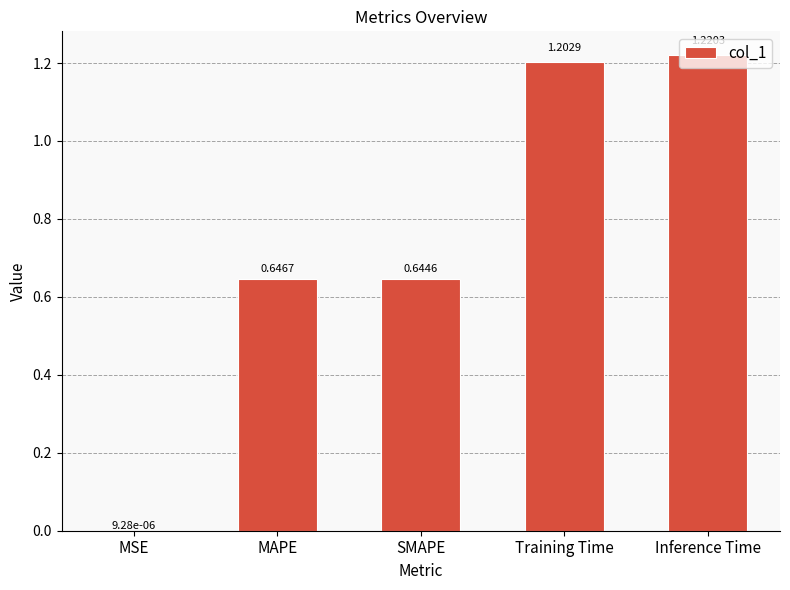

Which has a higher value, Training Time or SMAPE?

Training Time